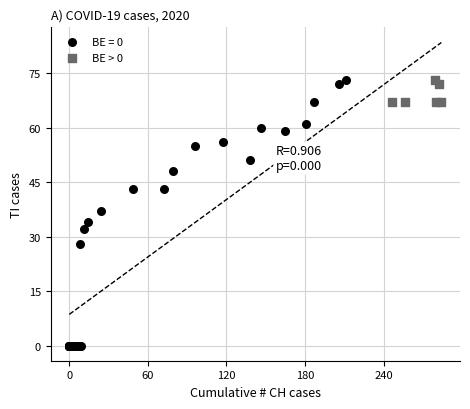

Which series contains the lowest Y value?

BE = 0